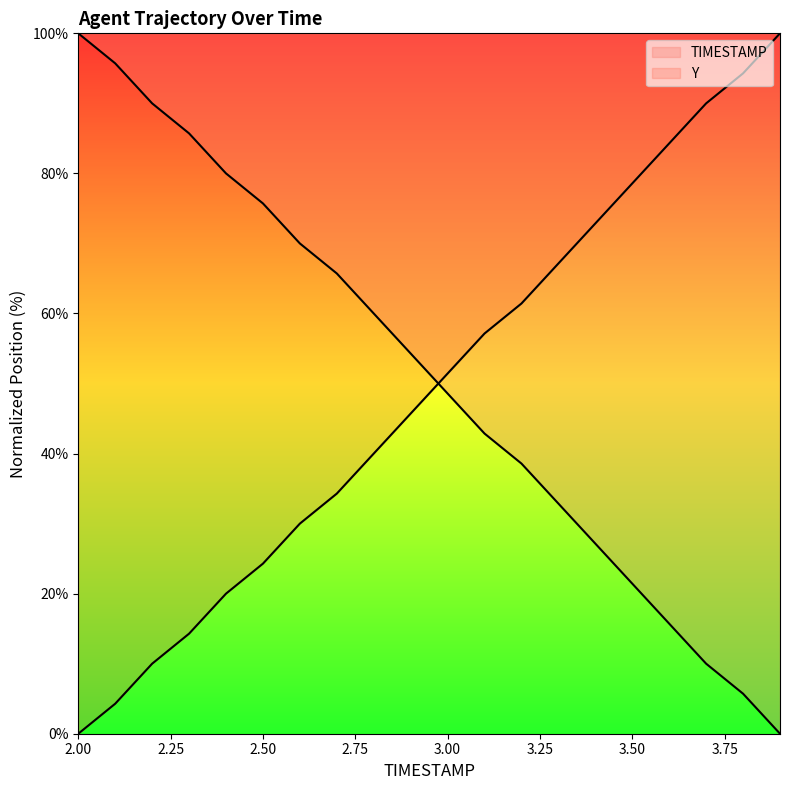

True or false: TIMESTAMP and Y cross at least once.

True